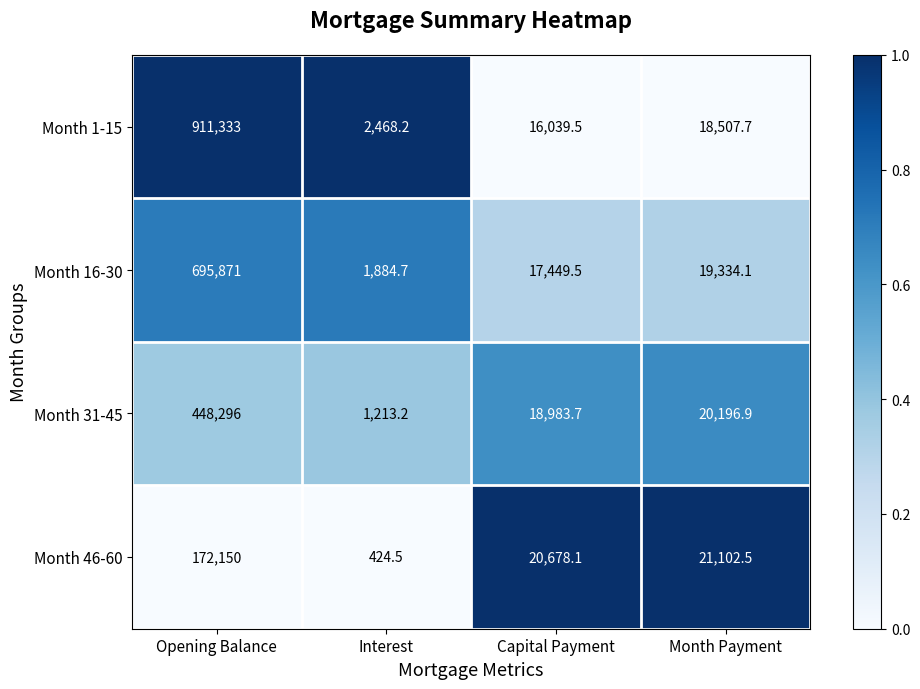

What is the sum of all Month 46-60 values?

214355.1